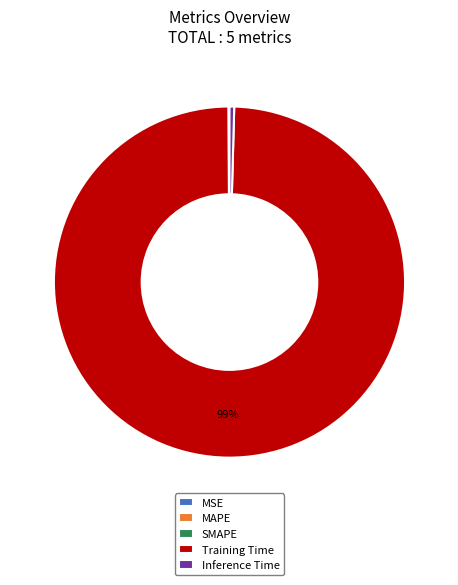

Does Training Time represent more than half of the total?

Yes